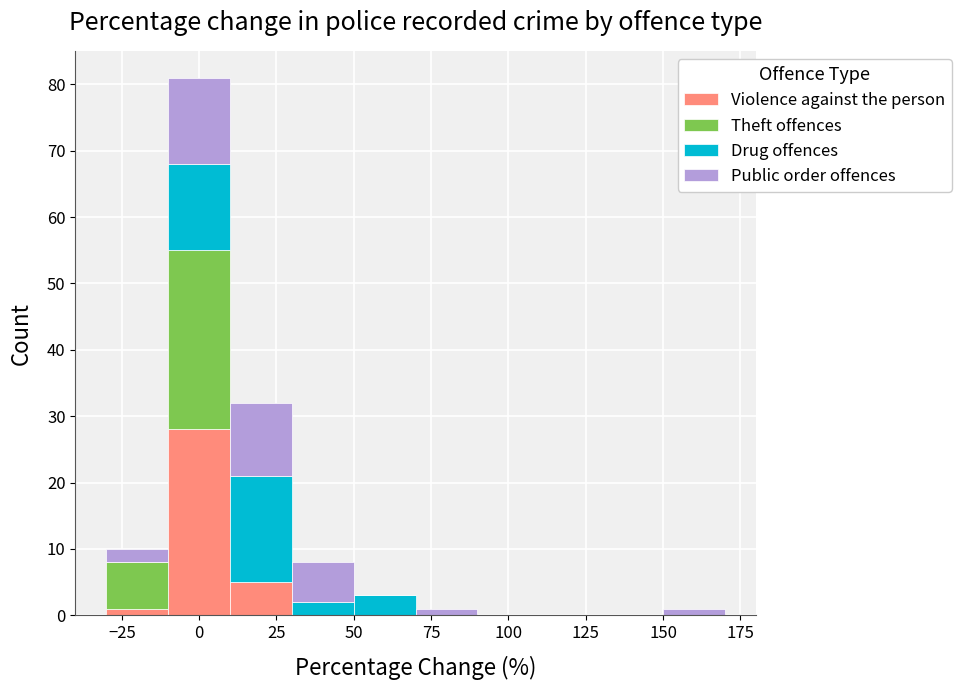

What is the total height of the stacked bar covering 50 to 70 on the x-axis? The values are not printed on the chart, so give them approximately, as read against the axis.

3